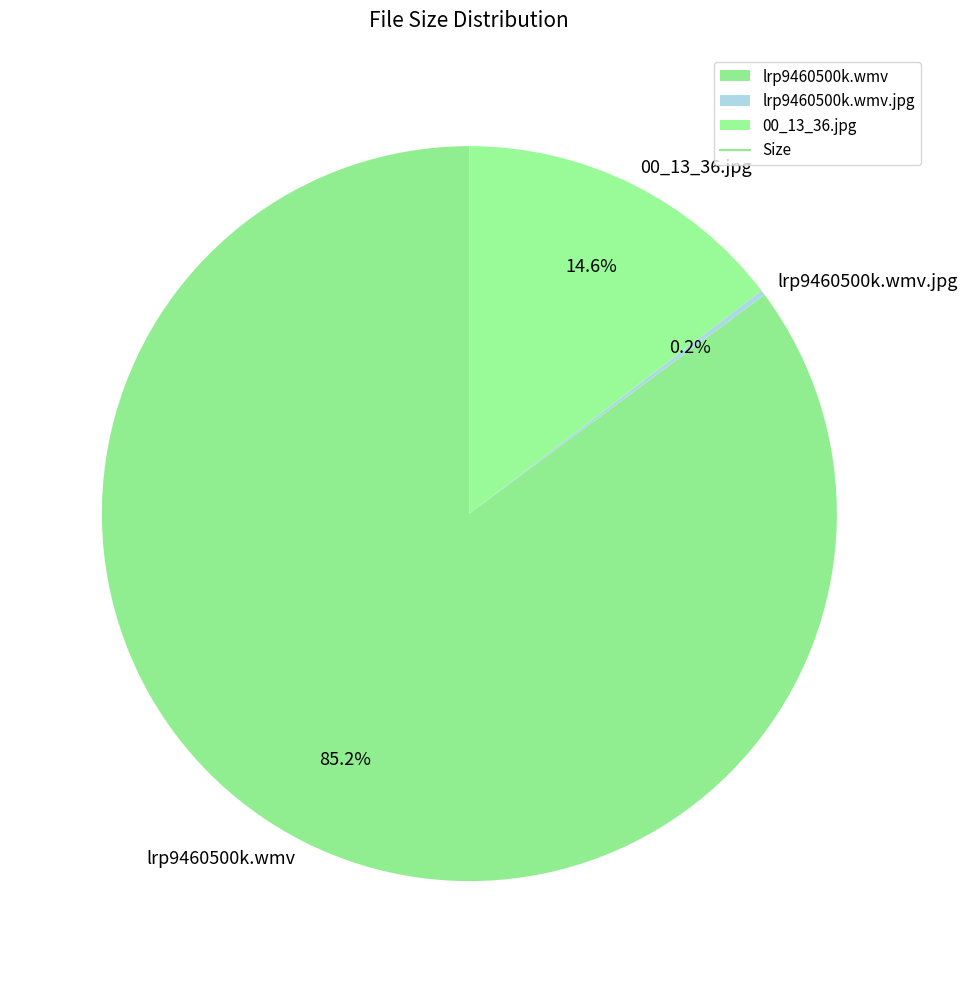

Which category has the biggest portion of the pie?

lrp9460500k.wmv